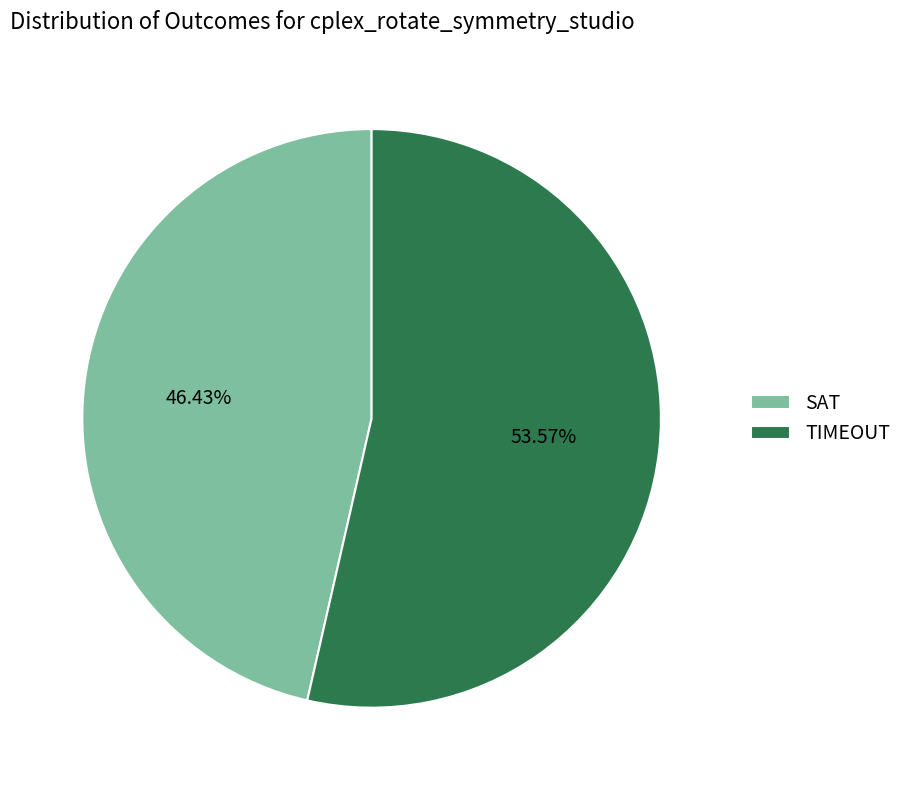

Does any single category account for the majority?

Yes